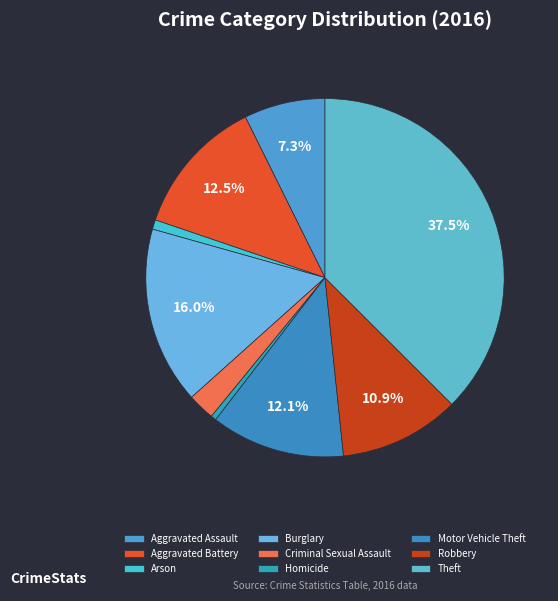

To the nearest percent, what is the average slice percentage?

11%